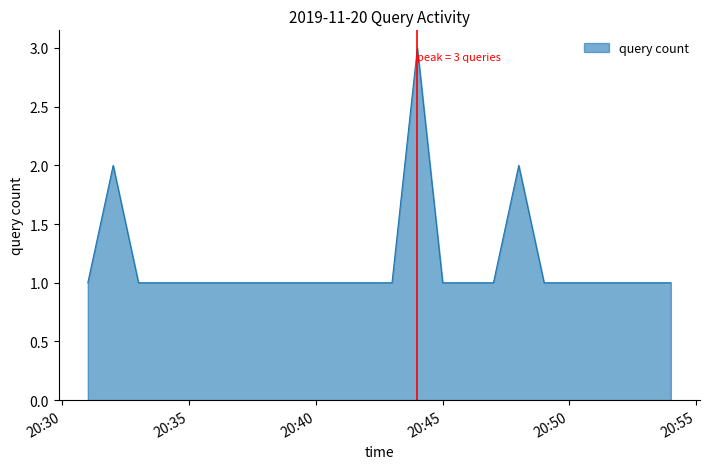

What is the maximum value shown in the chart?

3